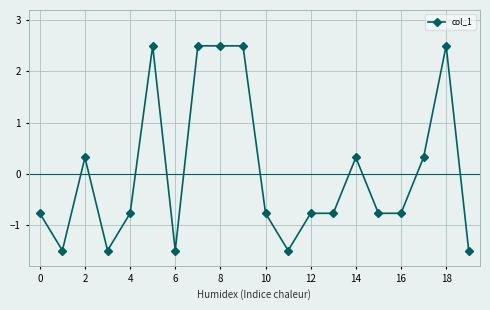

How many values are below zero?

12